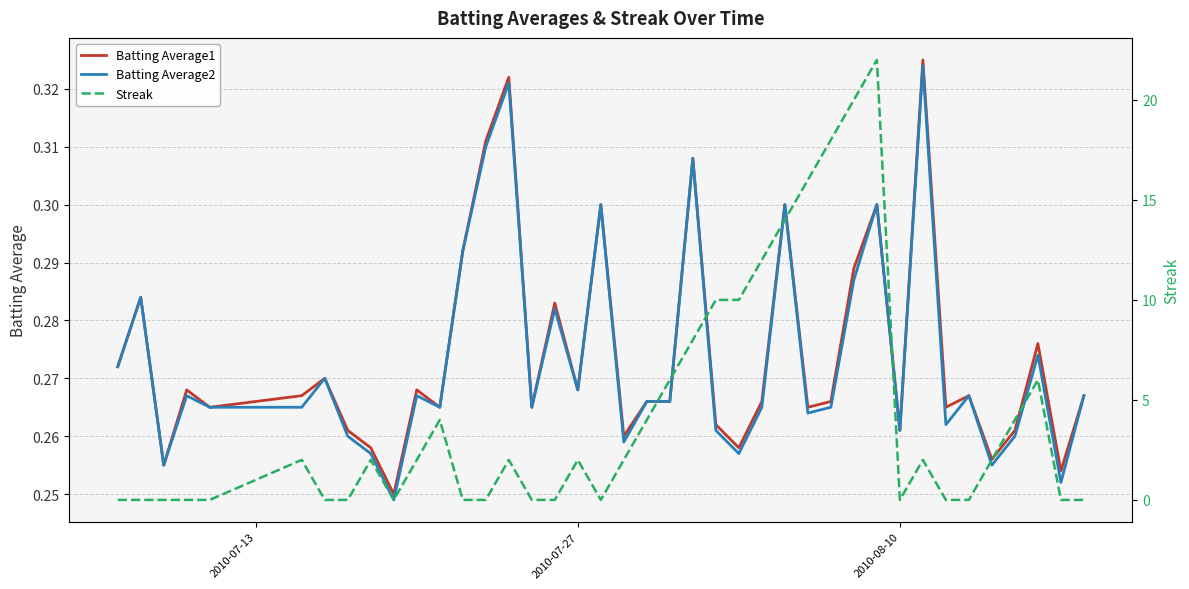

What is the sum of all Batting Average2 values?

10.9